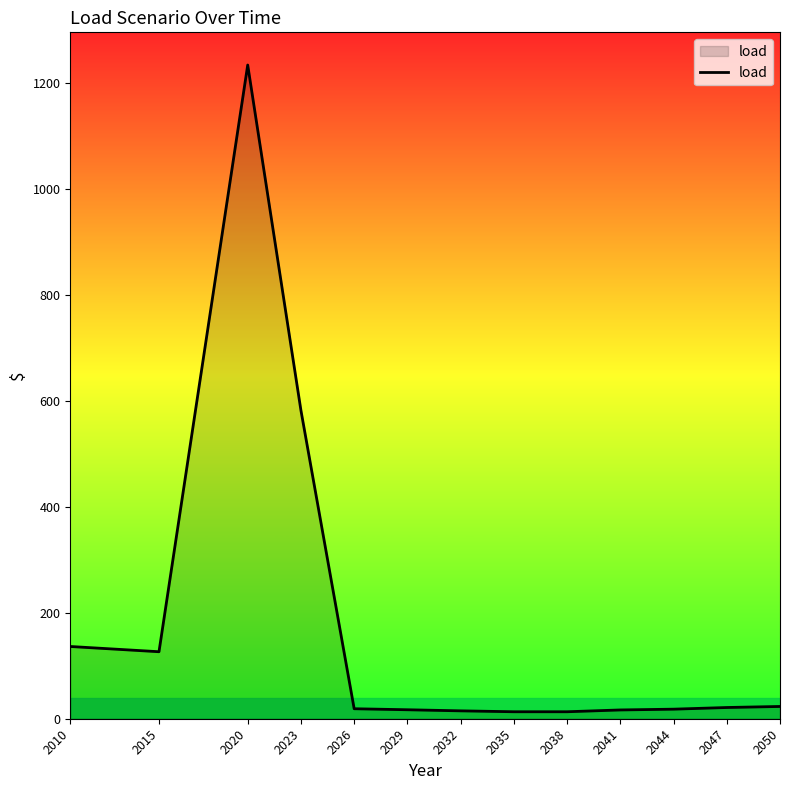

What is the minimum value shown in the chart?

13.2